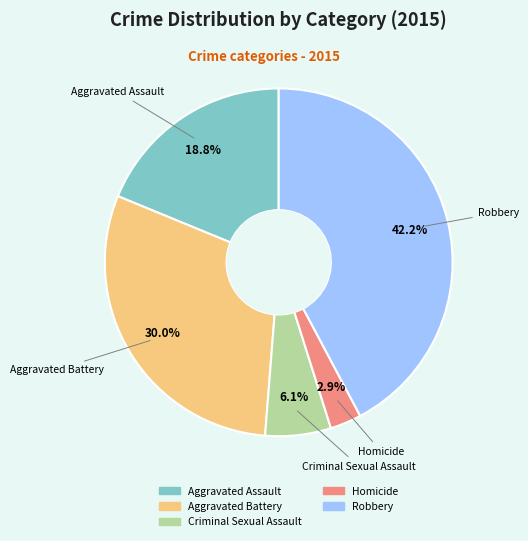

How many segments does this pie chart have?

5